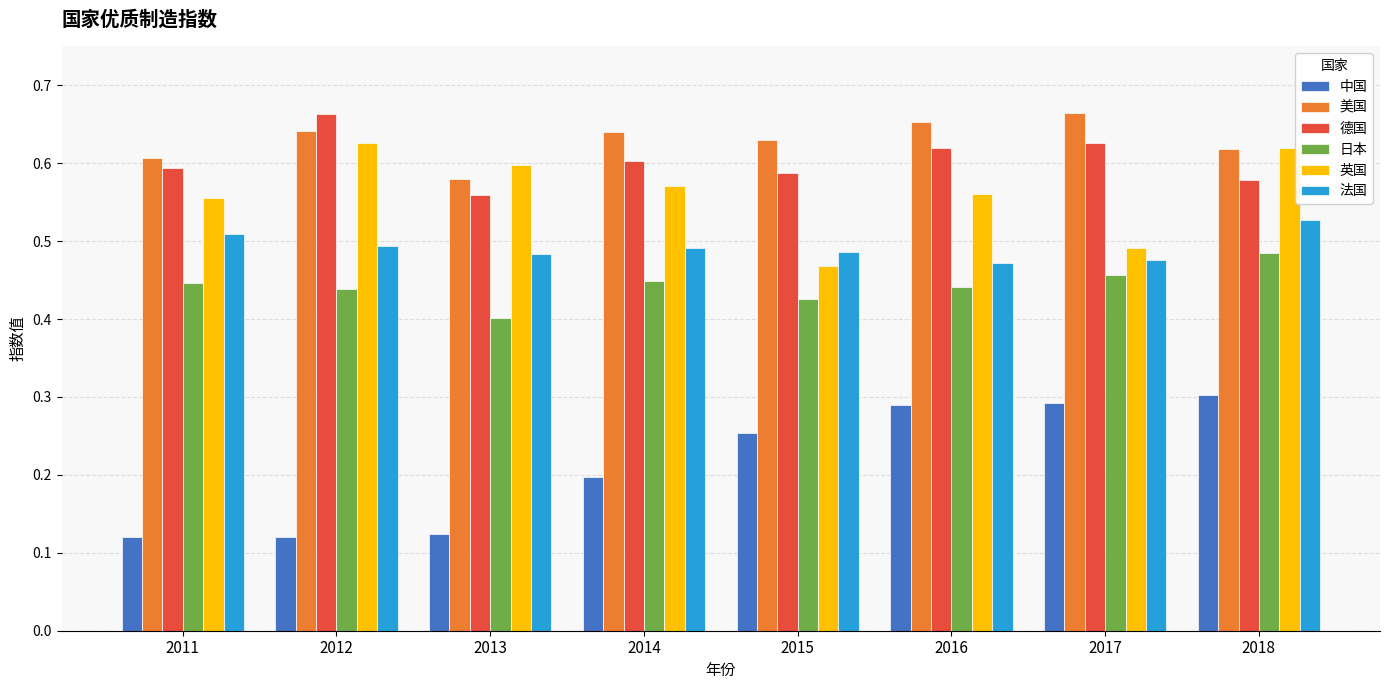

True or false: 日本 has a value of 0.4 at 2011.

True